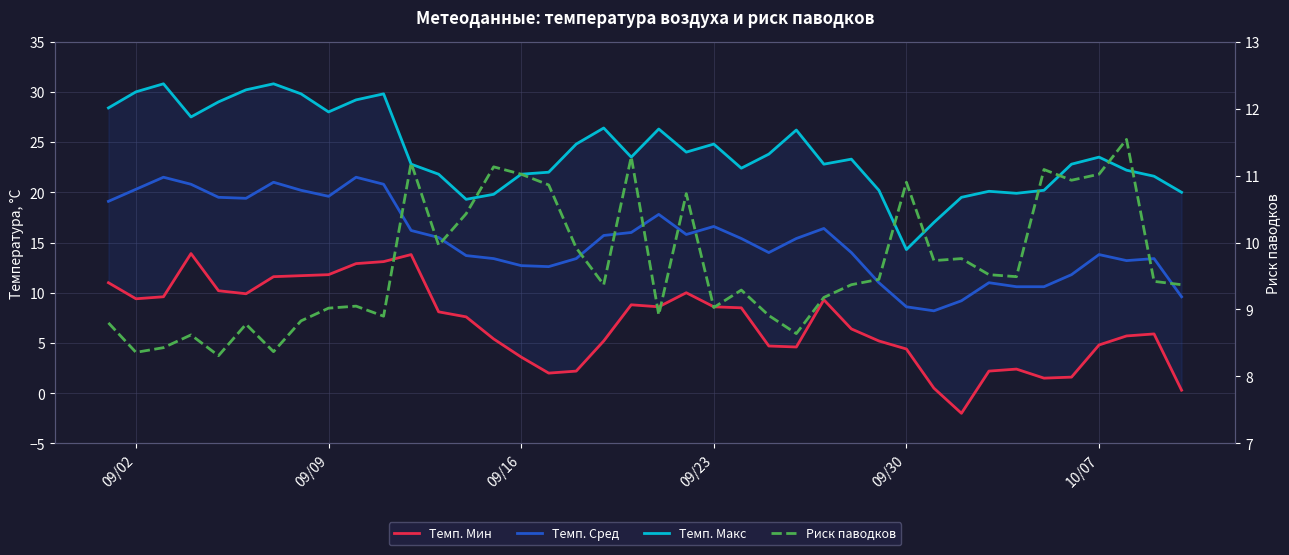

True or false: Темп. Макс and Риск паводков intersect in this chart.

False